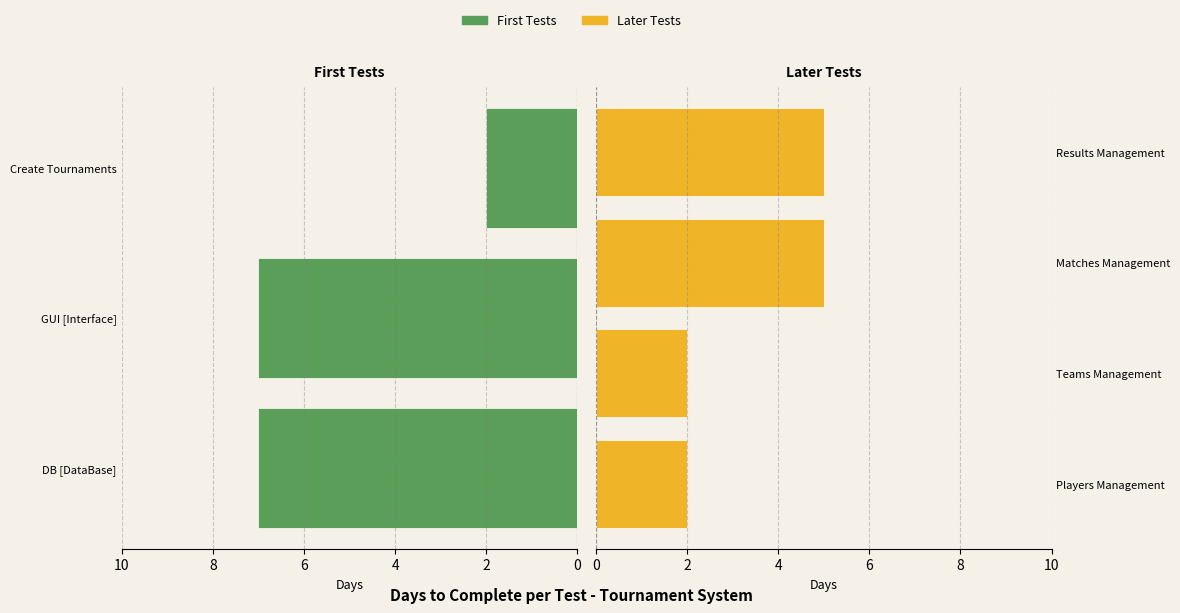

Read the value at Players Management.

2